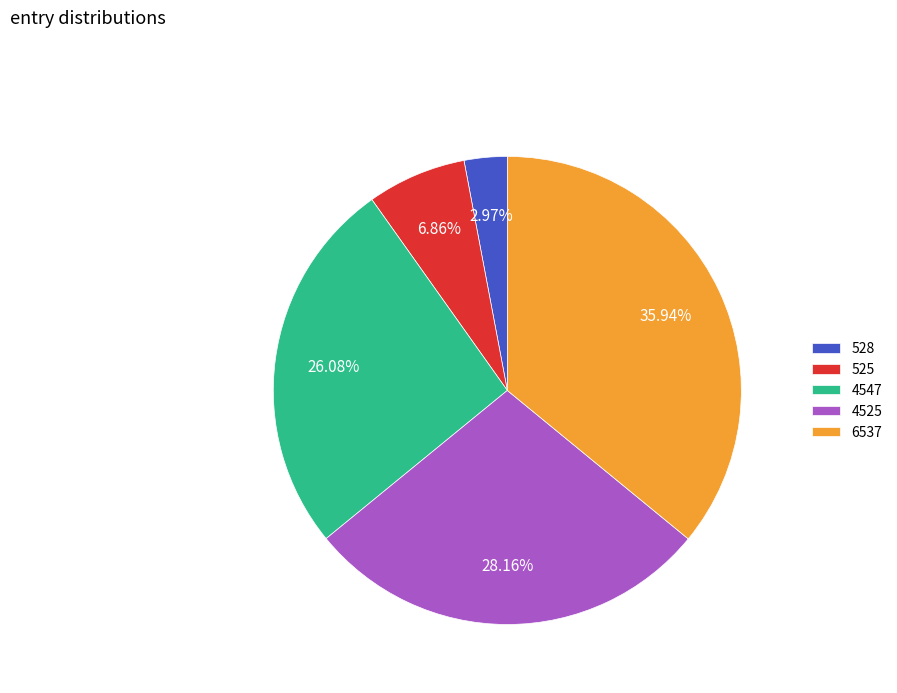

Is 4547 the majority of the pie?

No